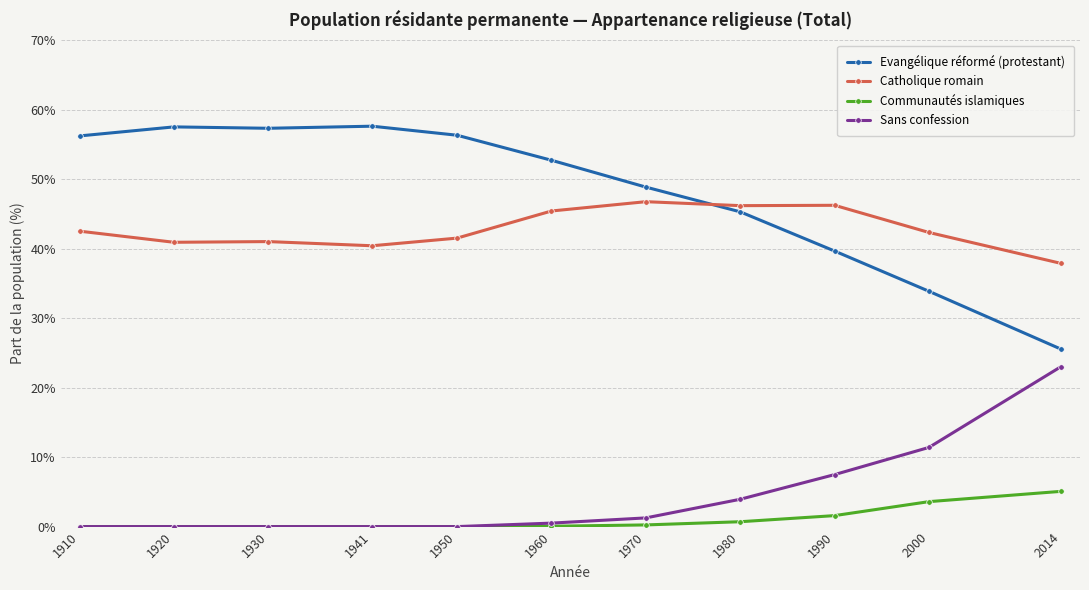

Is the value of Communautés islamiques at 1950 greater than the value of Catholique romain at 1980?

No